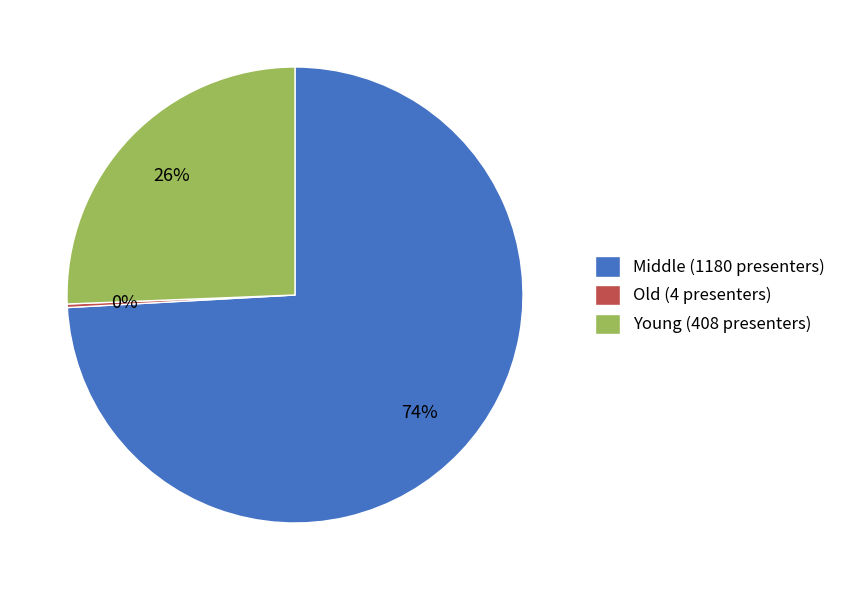

Which category has the biggest portion of the pie?

Middle